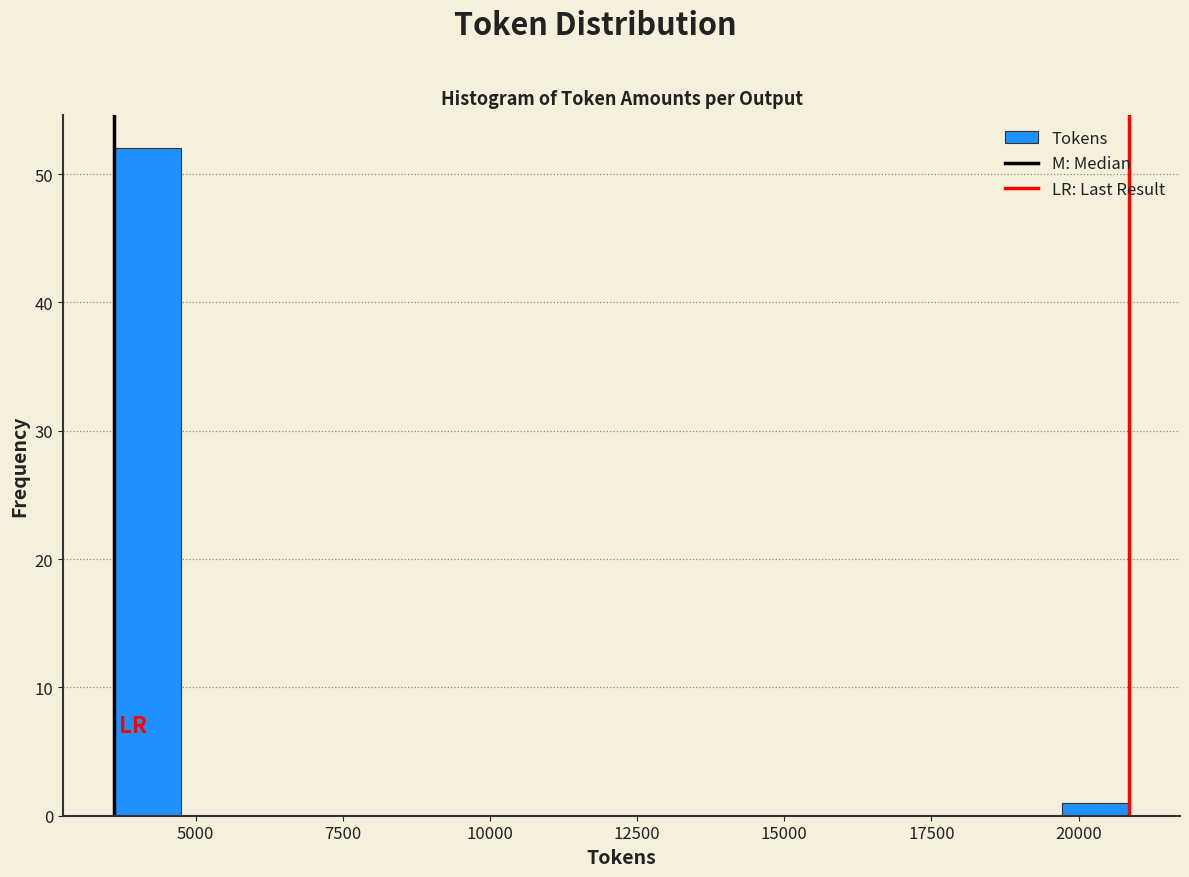

Around what value on the x-axis is the tallest bar? Give the approximate position of its centre, as read against the axis.

4000